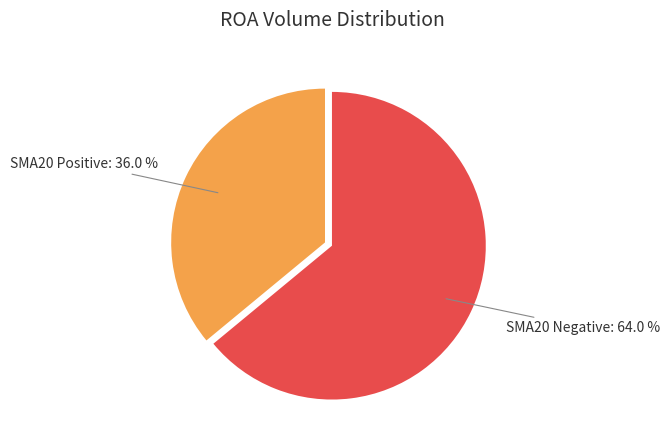

Is there a majority slice in this chart?

Yes